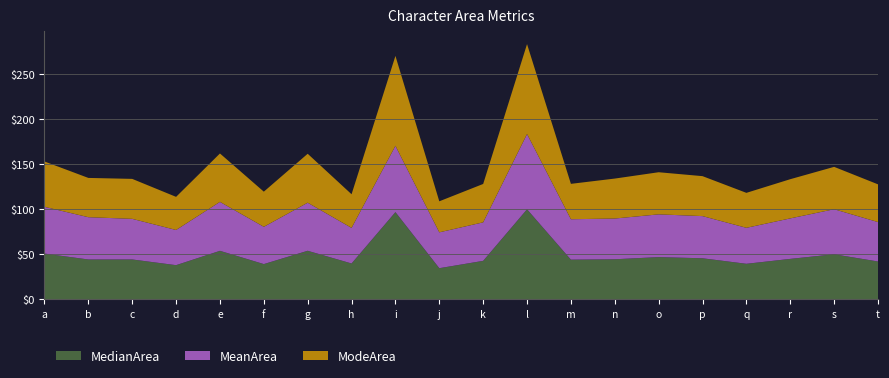

Reading right to left, transcribe all the data shown in this chart.

MedianArea: 42.0	50.0	44.9	39.4	45.6	46.9	44.4	44.0	100.0	42.7	34.5	96.9	39.8	53.9	39.1	53.8	37.9	44.2	44.2	50.8
MeanArea: 43.8	50.1	45.0	40.0	46.9	47.5	45.3	44.9	83.7	42.8	39.9	73.7	39.6	53.5	41.4	54.4	39.1	45.2	47.0	52.0
ModeArea: 42.0	47.1	43.6	38.9	44.4	46.9	44.4	39.4	100.0	42.7	34.5	100.0	37.4	54.4	39.1	53.8	36.8	44.4	43.7	50.4